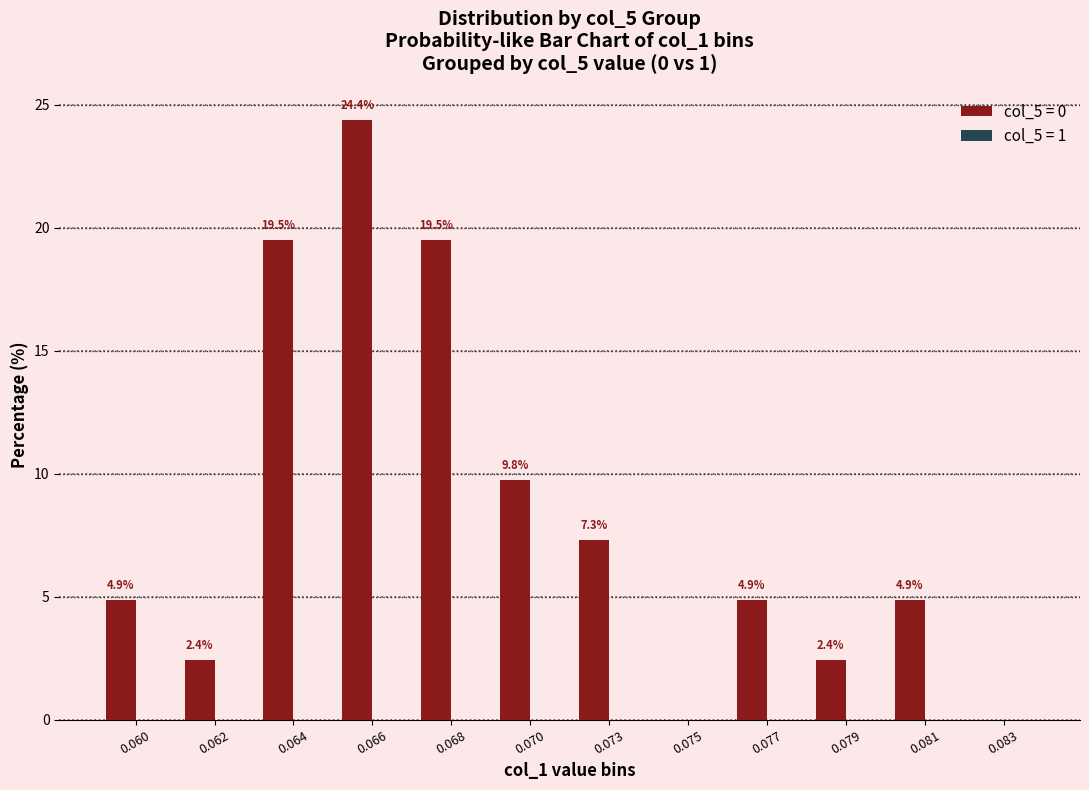

How many values exceed 4?

8